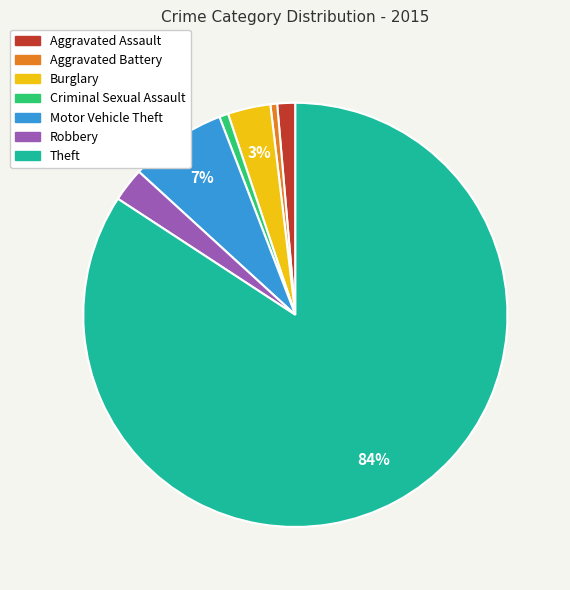

Which has a higher value, Robbery or Theft?

Theft